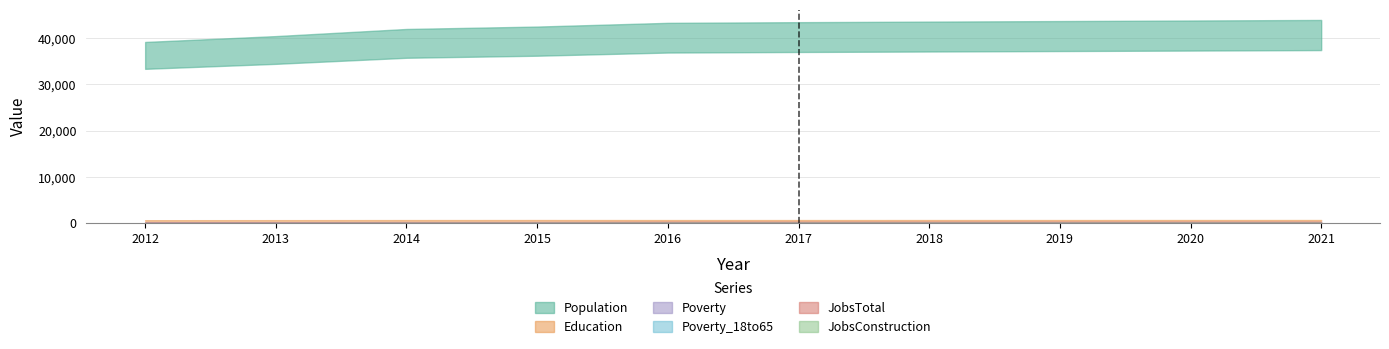

How many lines are shown in the chart?

6